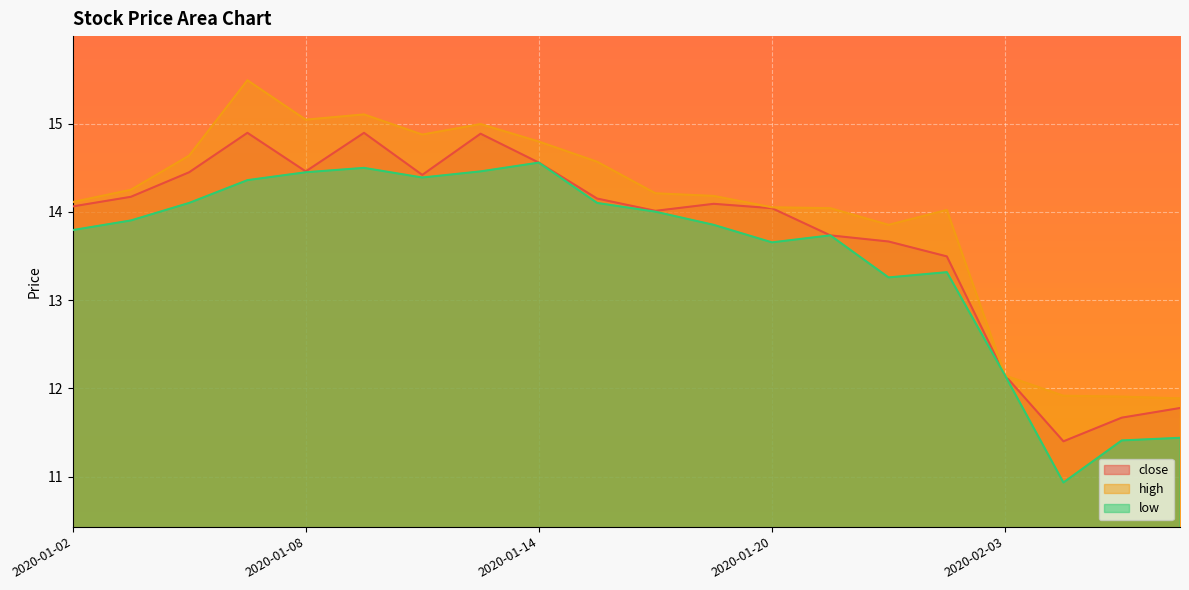

List the labels in order of close value, smallest first.

2020-02-04, 2020-02-05, 2020-02-06, 2020-02-03, 2020-01-23, 2020-01-22, 2020-01-21, 2020-01-16, 2020-01-20, 2020-01-02, 2020-01-17, 2020-01-15, 2020-01-03, 2020-01-10, 2020-01-06, 2020-01-08, 2020-01-14, 2020-01-13, 2020-01-07, 2020-01-09